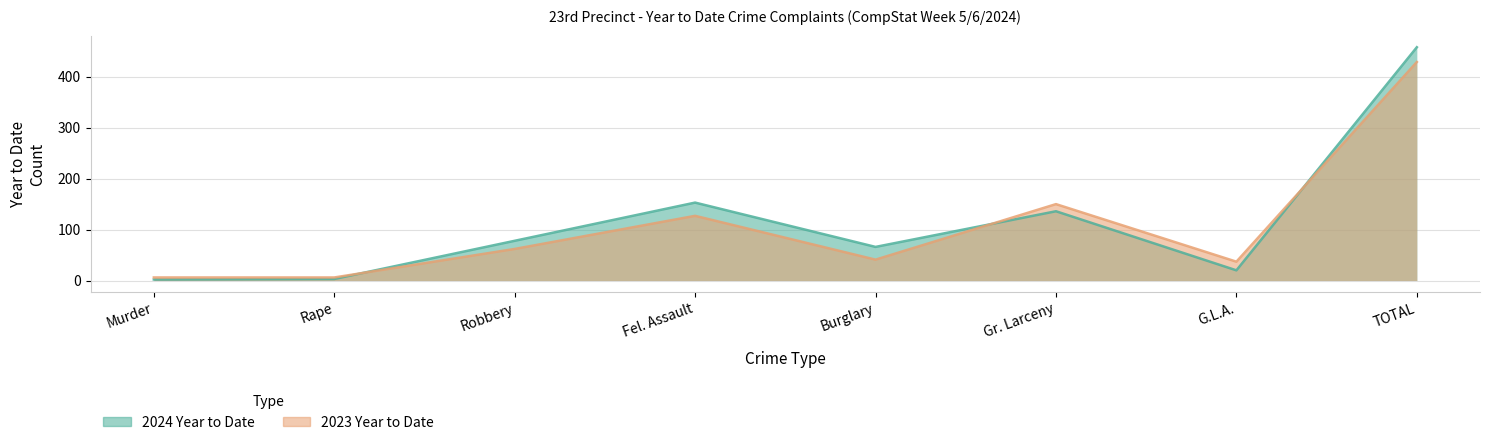

What is the difference between the maximum and second lowest values in the 2024 Year to Date series?

455